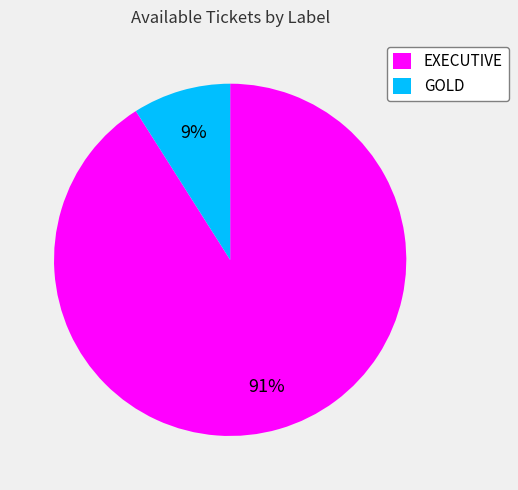

The GOLD slice represents 2% of the pie. True or false?

False